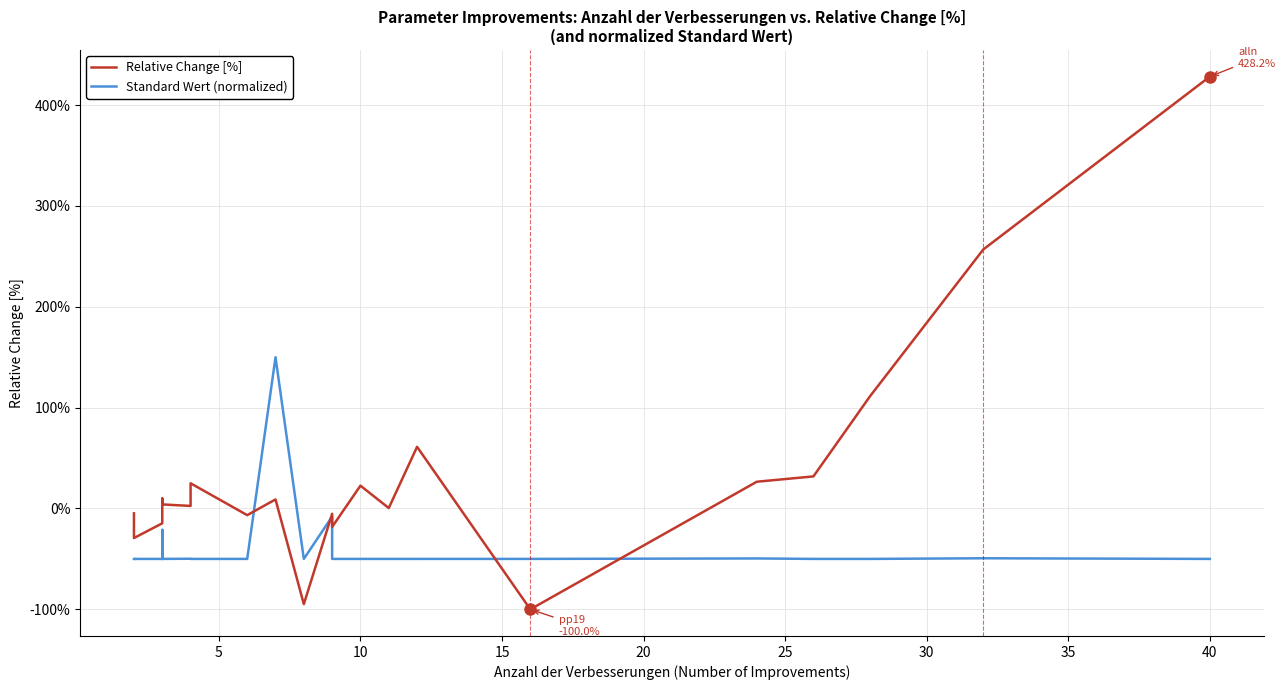

Is the value of Standard Wert (normalized) at 35 greater than the value of Relative Change [%] at 25?

No